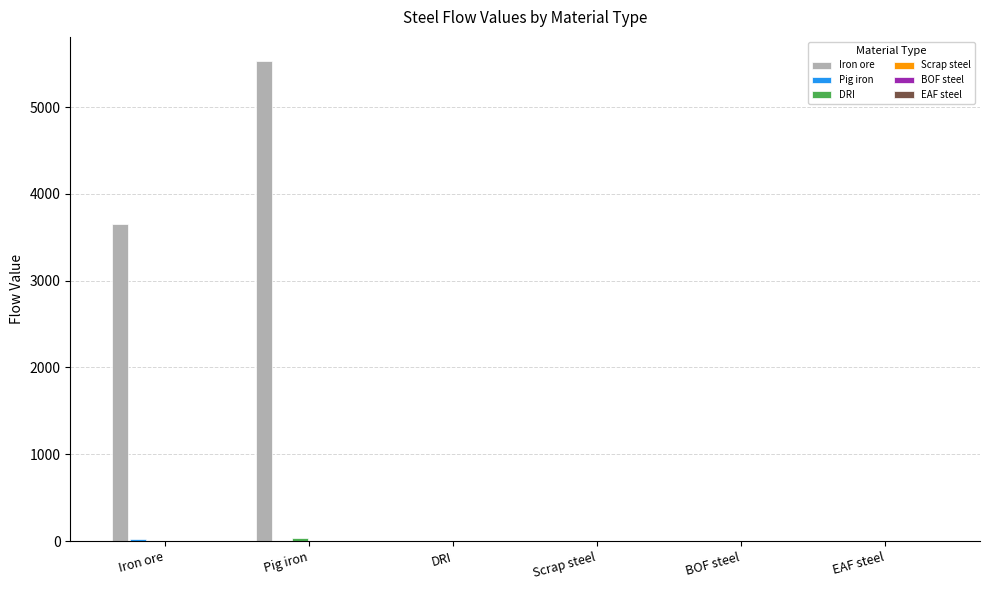

The Iron ore series shows 0.0 at BOF steel. True or false?

True